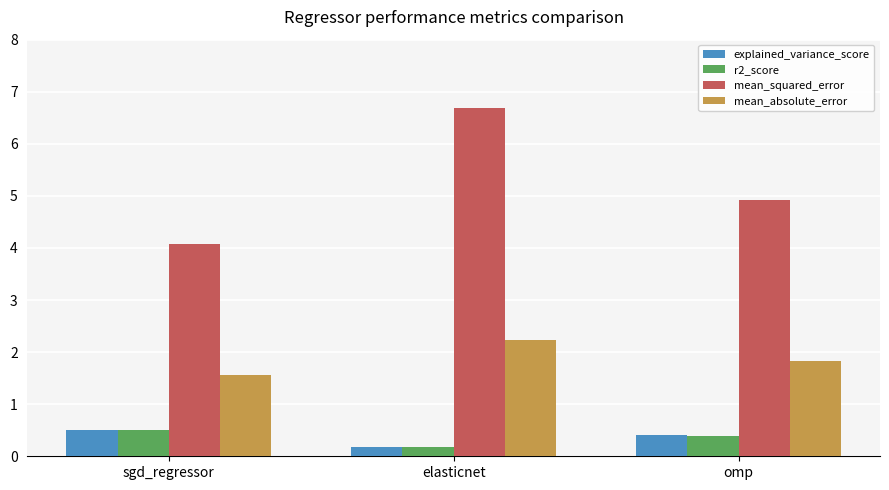

What is the label of the 2nd bar from the left?

elasticnet